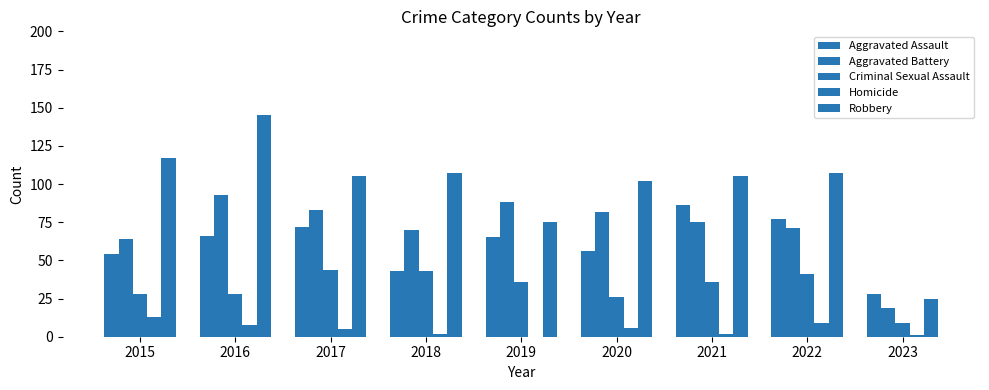

Does the chart contain stacked bars?

No